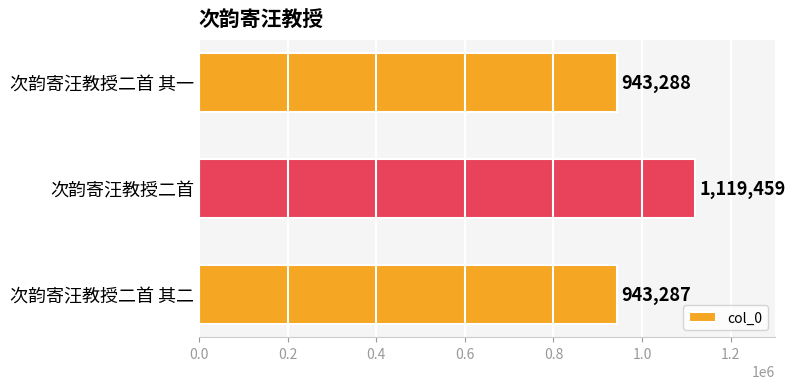

What is the change in value from 次韵寄汪教授二首 to 次韵寄汪教授二首 其一?

-176171